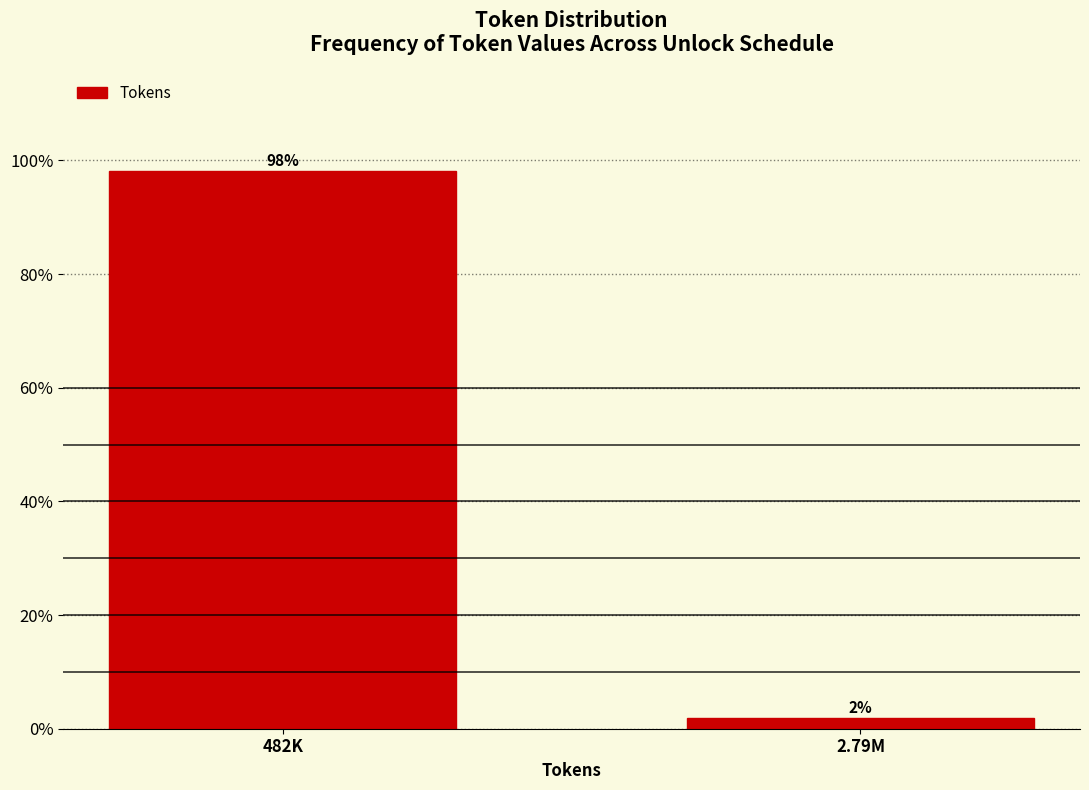

What is the maximum value shown in the chart?

98.1